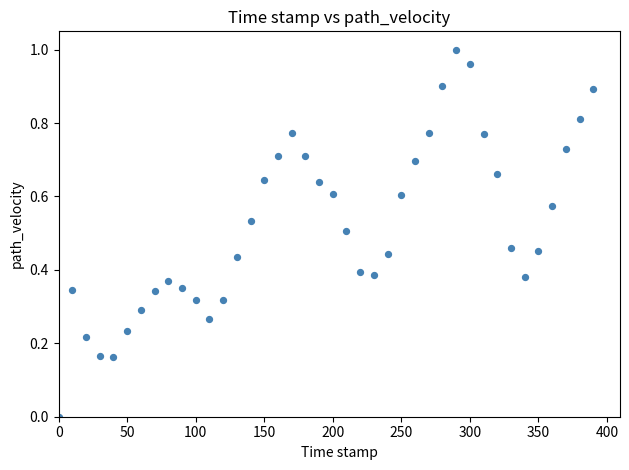

Count the number of points in this scatter plot.

40